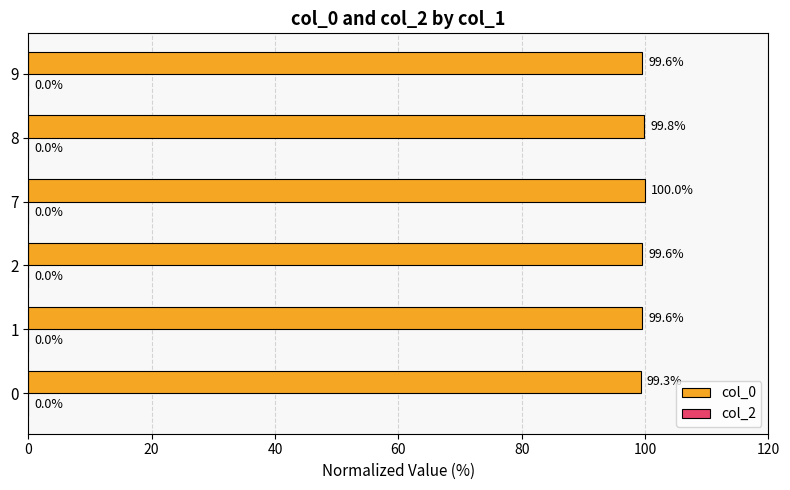

Reading bottom to top, list all the values displayed in this chart.

0=99.3	1=99.6	2=99.6	7=100.0	8=99.8	9=99.6